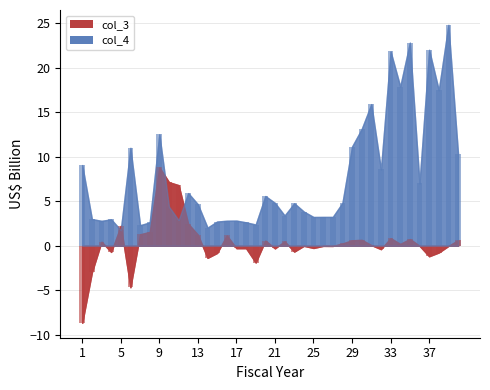

Reading left to right, what are all the values shown in this chart?

col_4_bar: 9.1	3.0	2.8	3.0	1.8	11.0	2.3	2.6	12.5	4.4	2.9	5.9	4.6	2.0	2.7	2.8	2.8	2.6	2.4	5.6	4.8	3.4	4.8	3.8	3.2	3.2	3.2	4.8	11.1	13.1	15.9	8.6	21.8	17.9	22.8	7.0	22.0	17.5	24.8	10.3
col_3_bar: -8.6	-3.0	0.5	-0.7	2.2	-4.7	1.3	1.5	8.8	7.1	6.8	2.5	1.2	-1.4	-0.8	1.2	-0.3	-0.3	-1.9	0.6	-0.3	0.5	-0.7	-0.0	-0.2	-0.0	-0.0	0.3	0.6	0.7	0.1	-0.4	0.9	0.2	0.8	0.0	-1.2	-0.8	-0.0	0.6